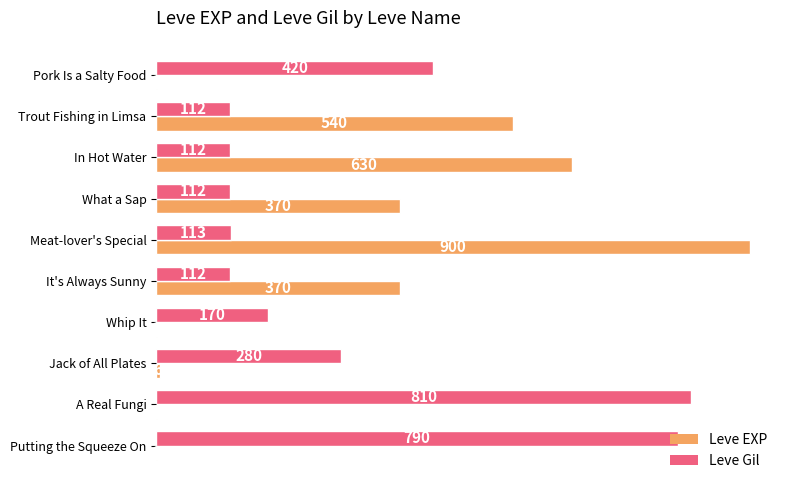

What is the sum of the Leve EXP values at Trout Fishing in Limsa and Whip It?

541